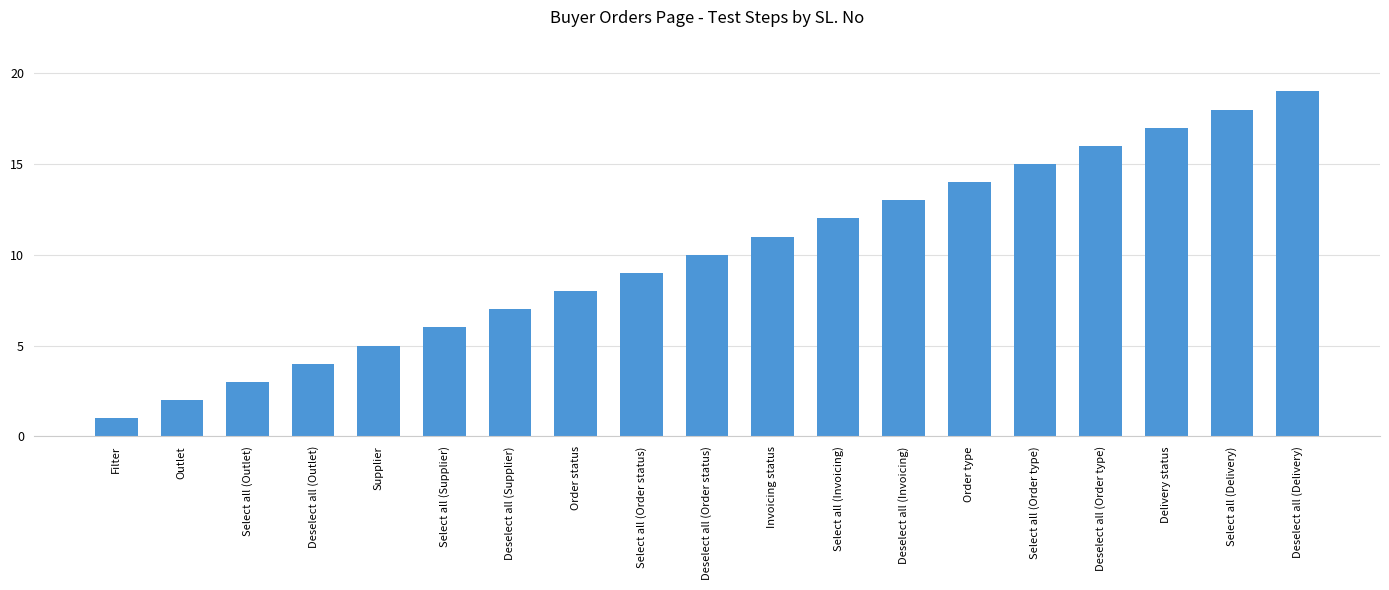

Is it true that the value at Select all (Invoicing) is 12?

True